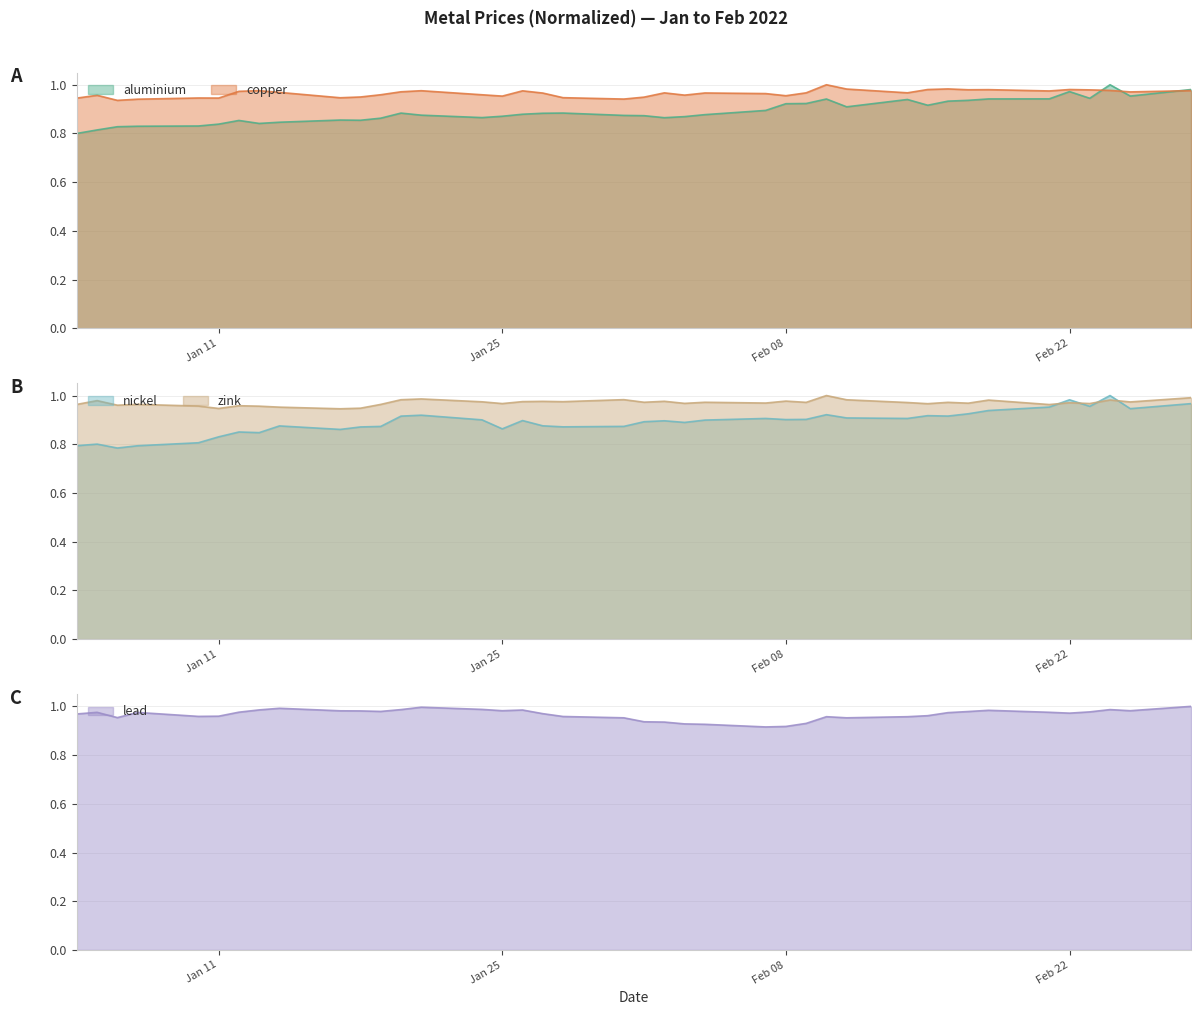

What position from the left is Jan 25?

16